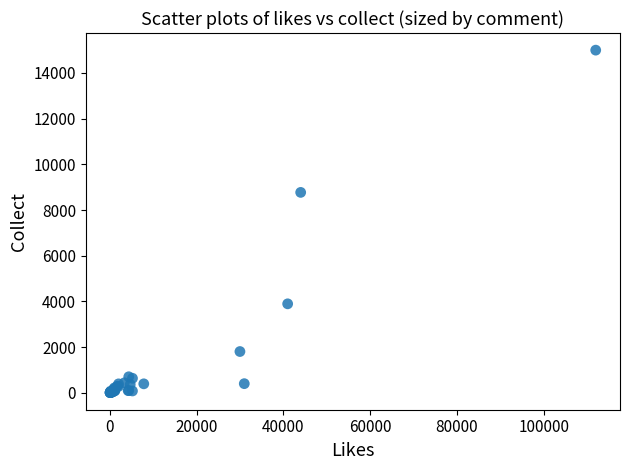

What Y value in the scatter plot is closest to 7504?

8773